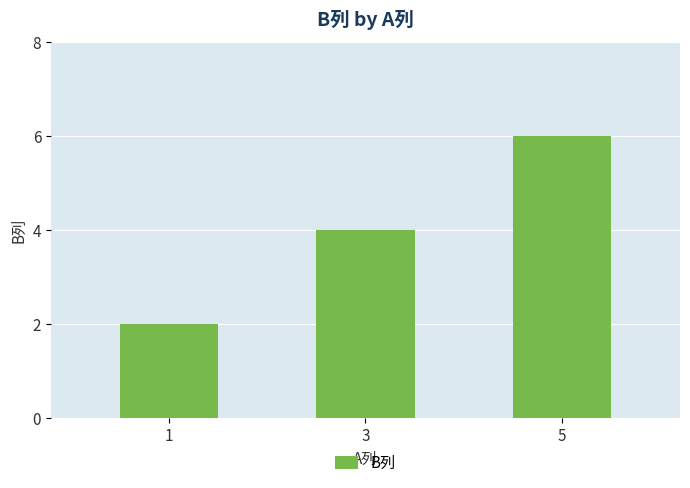

What is the change in value from 3 to 5?

+2